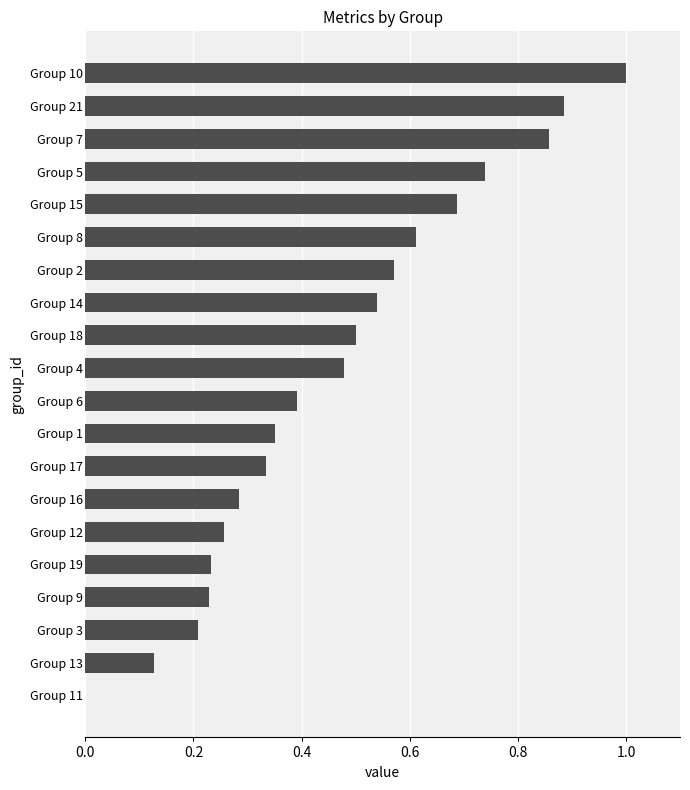

Between Group 2 and Group 4, which is larger?

Group 2